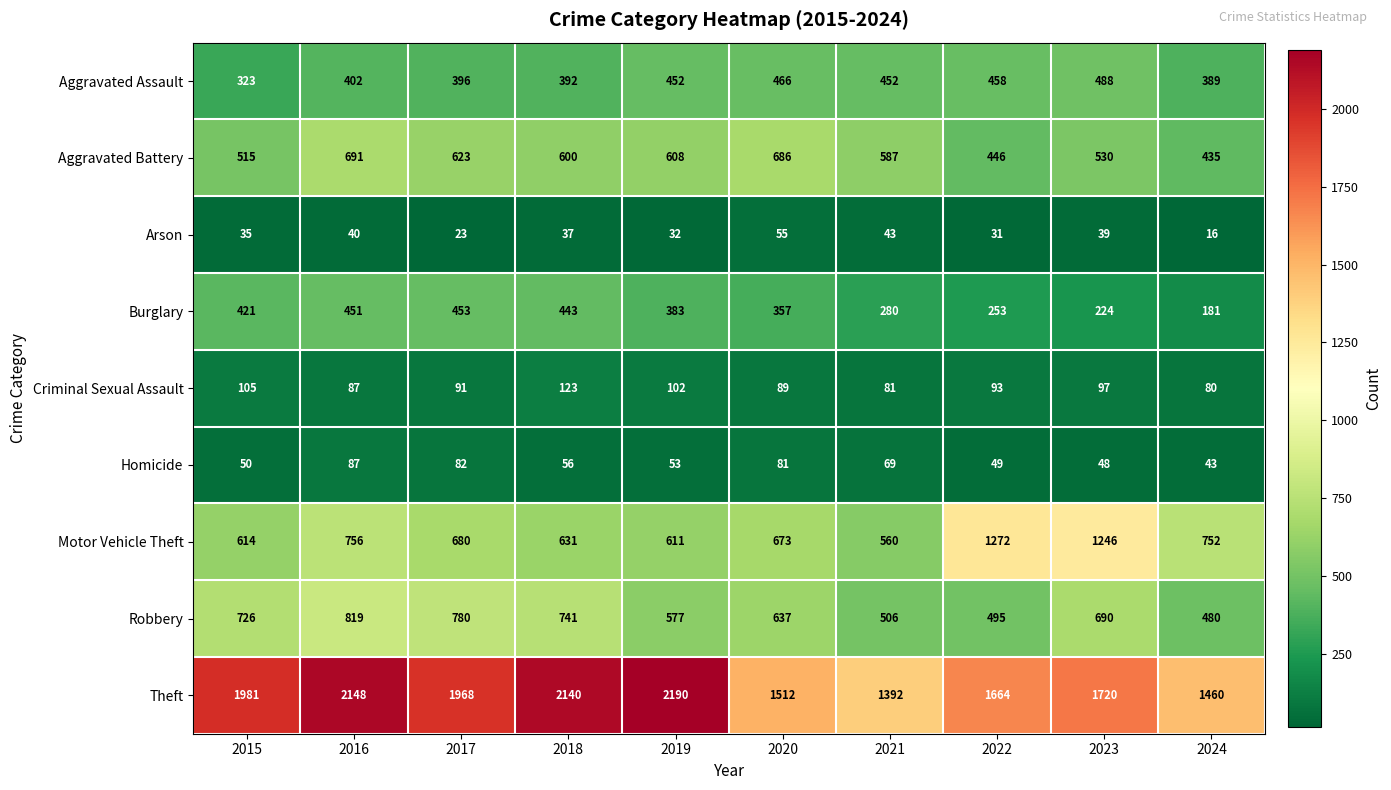

What is the sum of all Criminal Sexual Assault values?

948